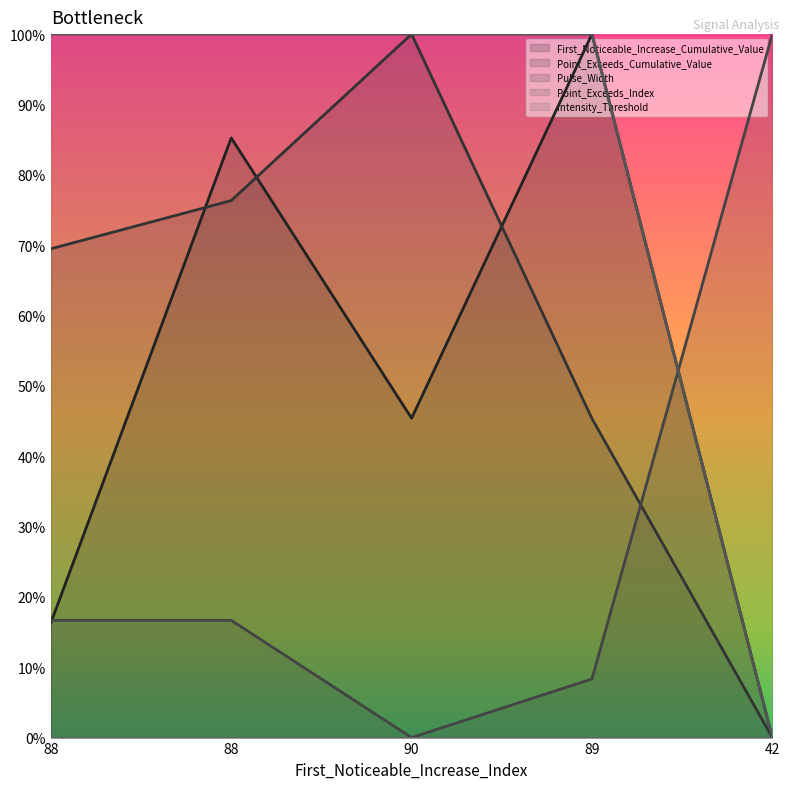

What is the difference between the second highest and minimum values in the Point_Exceeds_Cumulative_Value series?

0.8